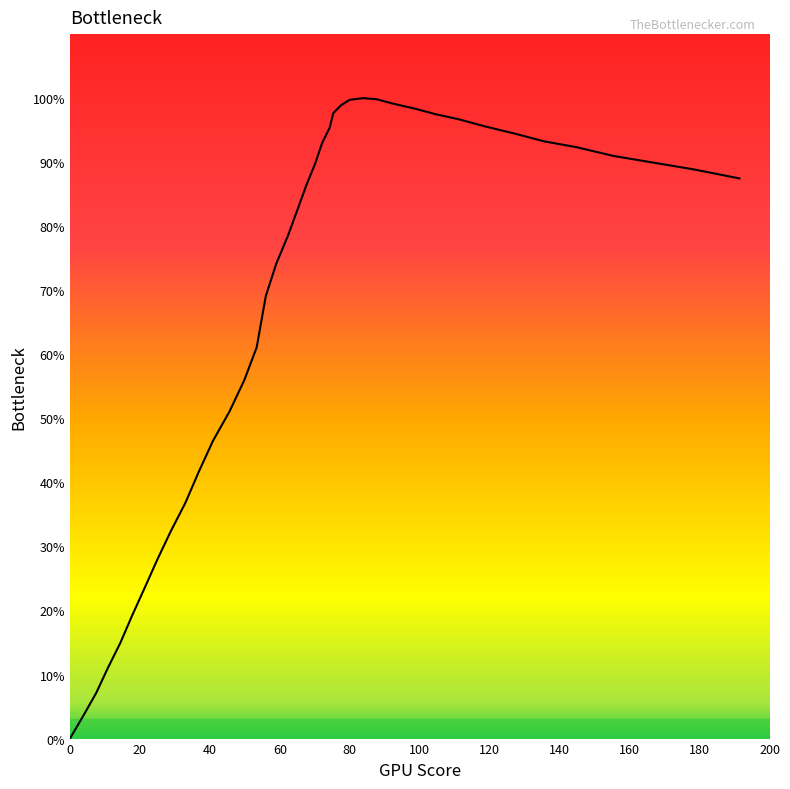

What is the average value?

68.1